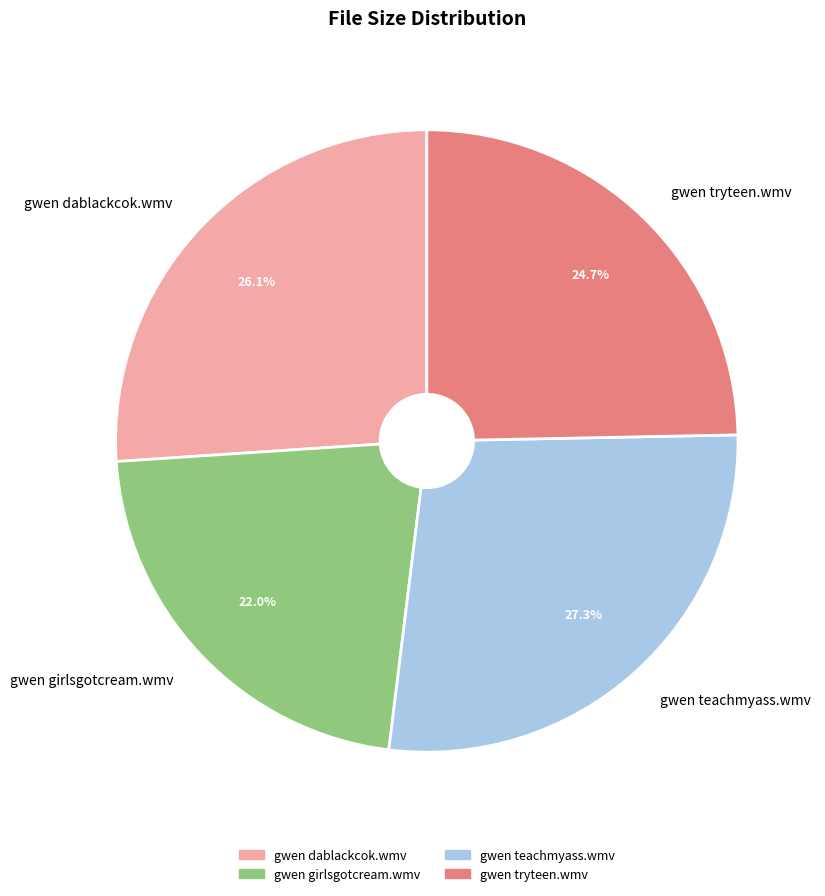

Does any single category account for the majority?

No